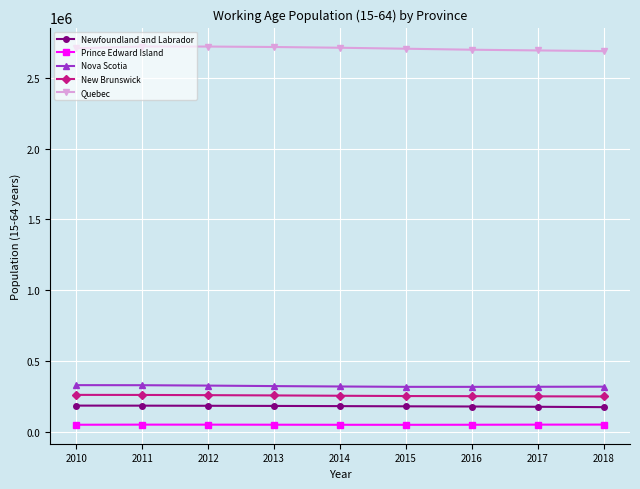

How many categories are shown in the chart?

9